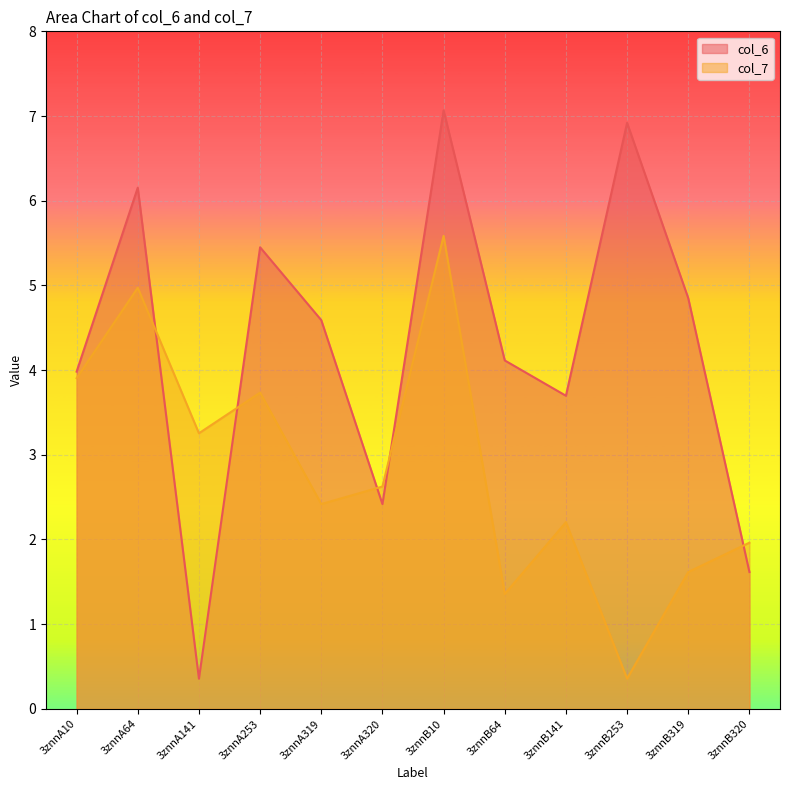

What is the total value across all series at 3znnB141?

5.9